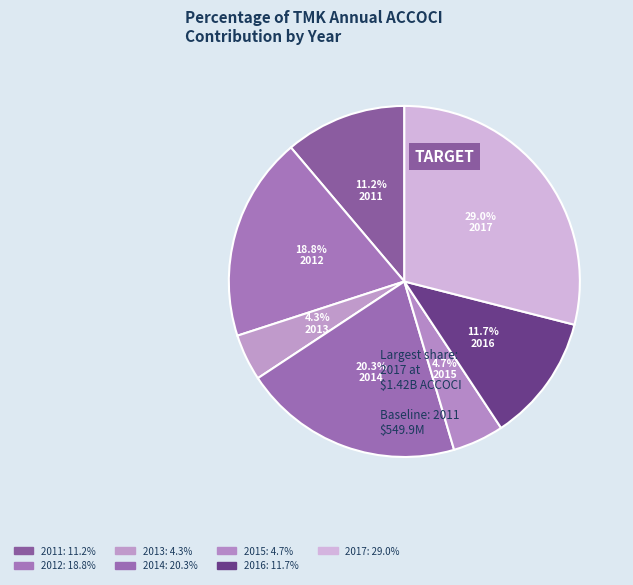

To the nearest percent, what portion does 2012 represent?

19%